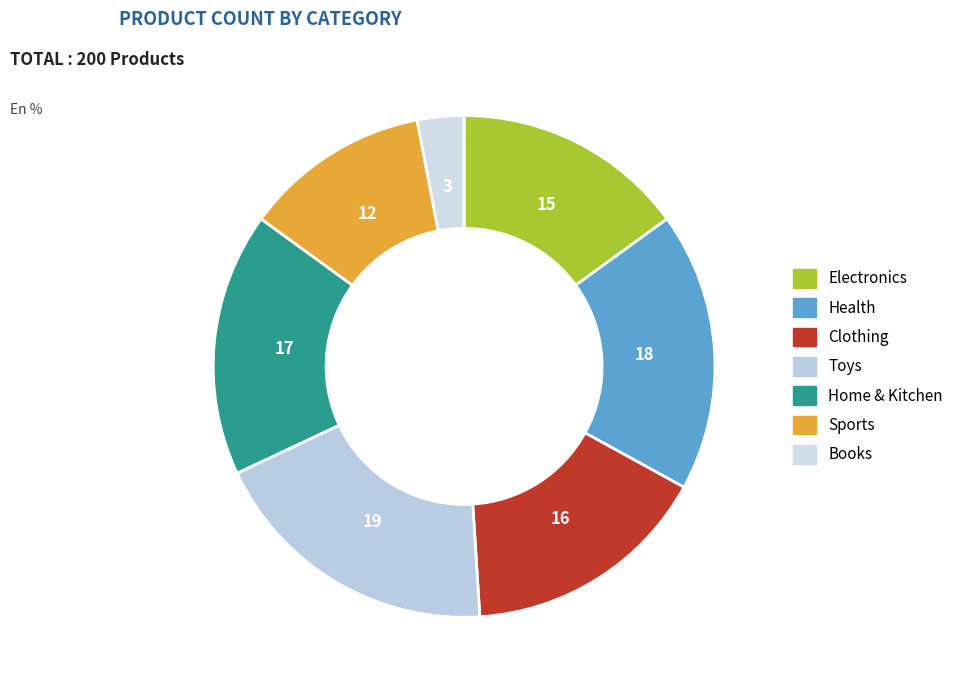

What percentage do Sports and Books together represent?

15.0%